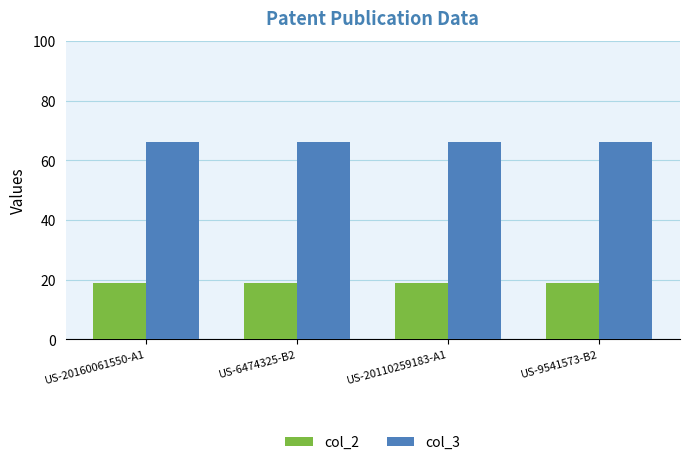

Reading left to right, what are all the values shown in this chart?

col_2: US-20160061550-A1=19	US-6474325-B2=19	US-20110259183-A1=19	US-9541573-B2=19
col_3: US-20160061550-A1=66	US-6474325-B2=66	US-20110259183-A1=66	US-9541573-B2=66